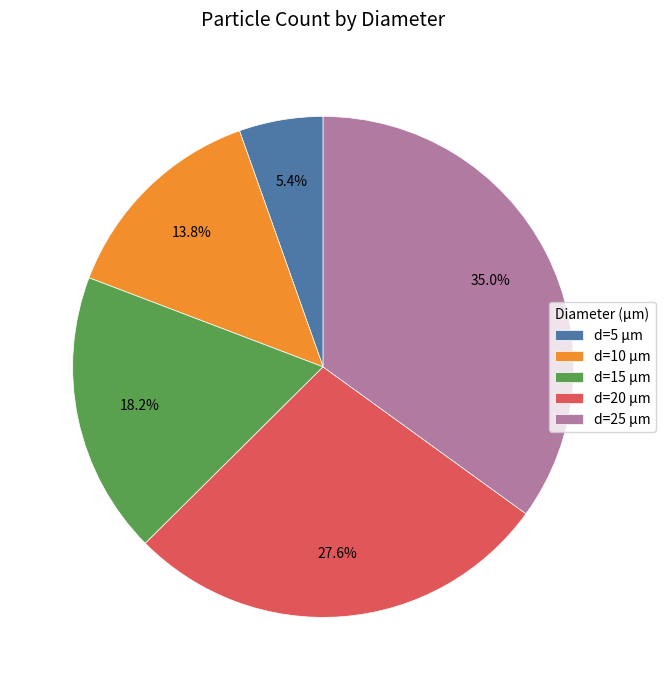

Does d=20 µm represent more than half of the total?

No